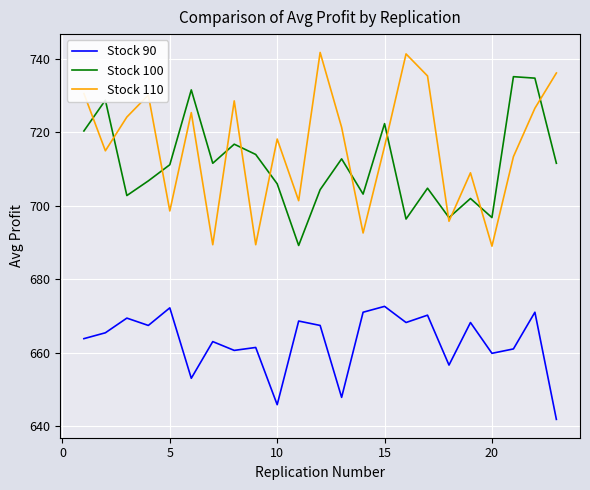

True or false: Stock 110 has more than 1 interior local peaks.

True